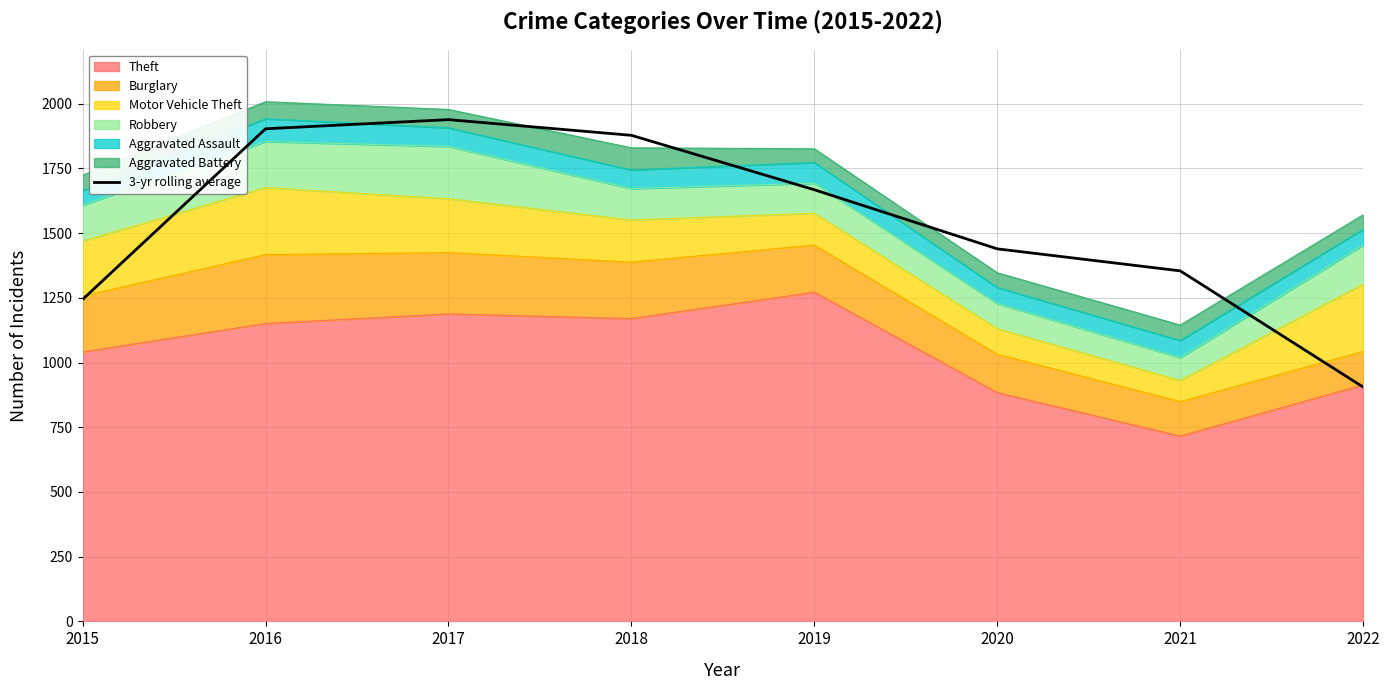

What is the sum of all values?

12330.7